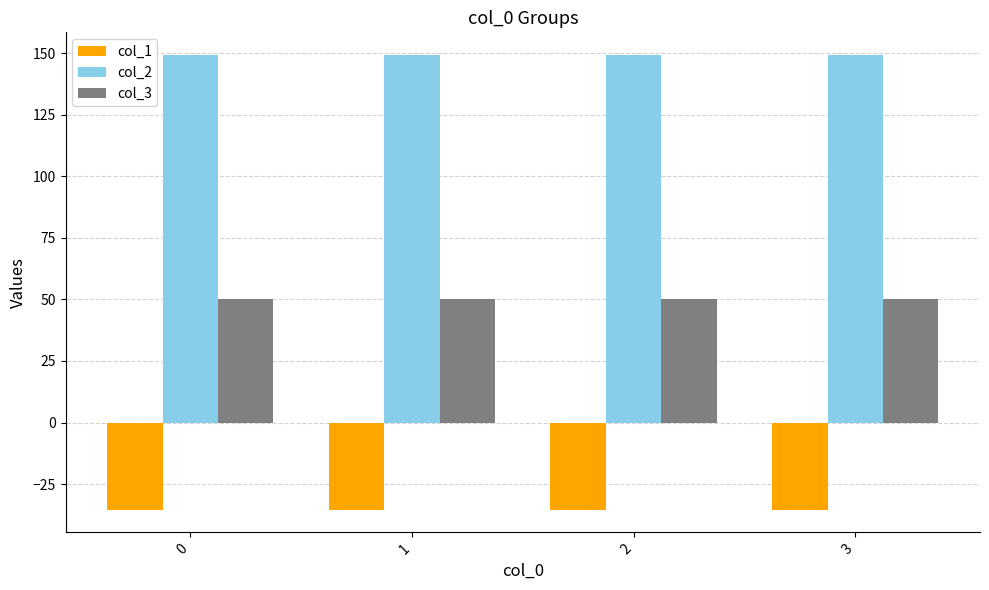

Is it true that col_3 equals 50.0 at 0?

True